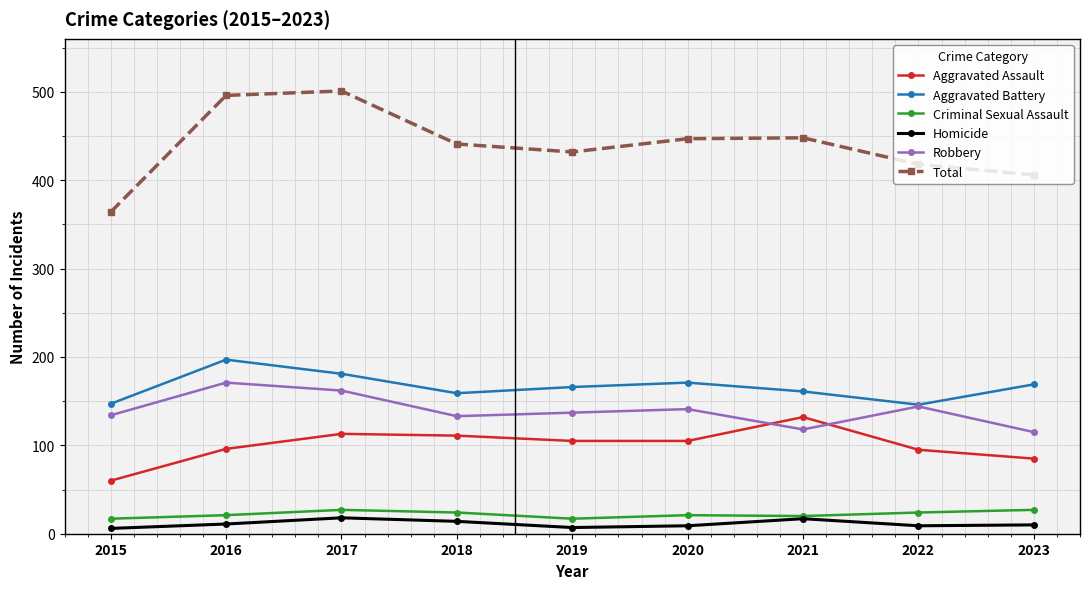

The Robbery series shows 118 at 2021. True or false?

True